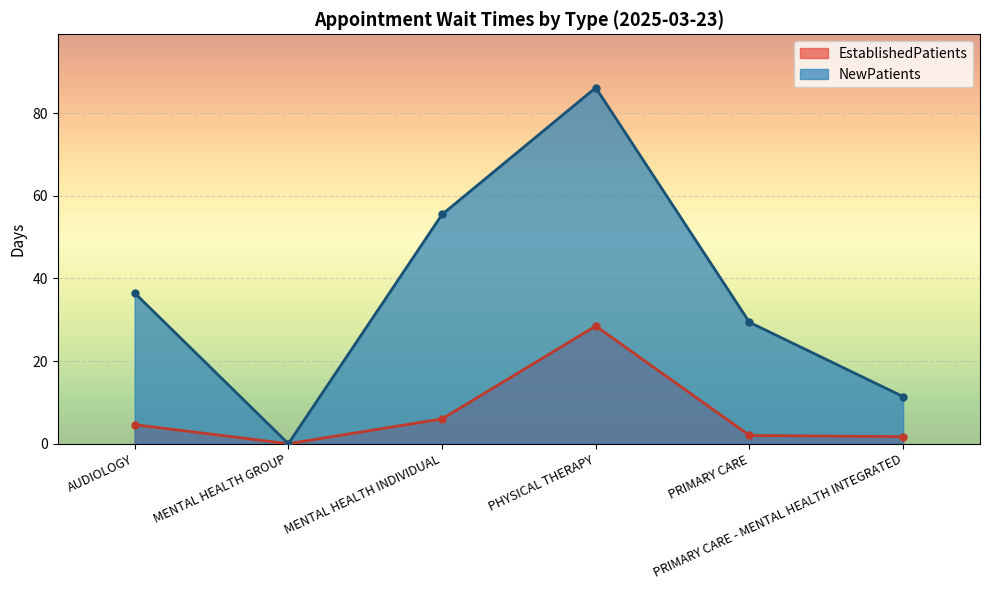

Where is the first local minimum for EstablishedPatients?

MENTAL HEALTH GROUP